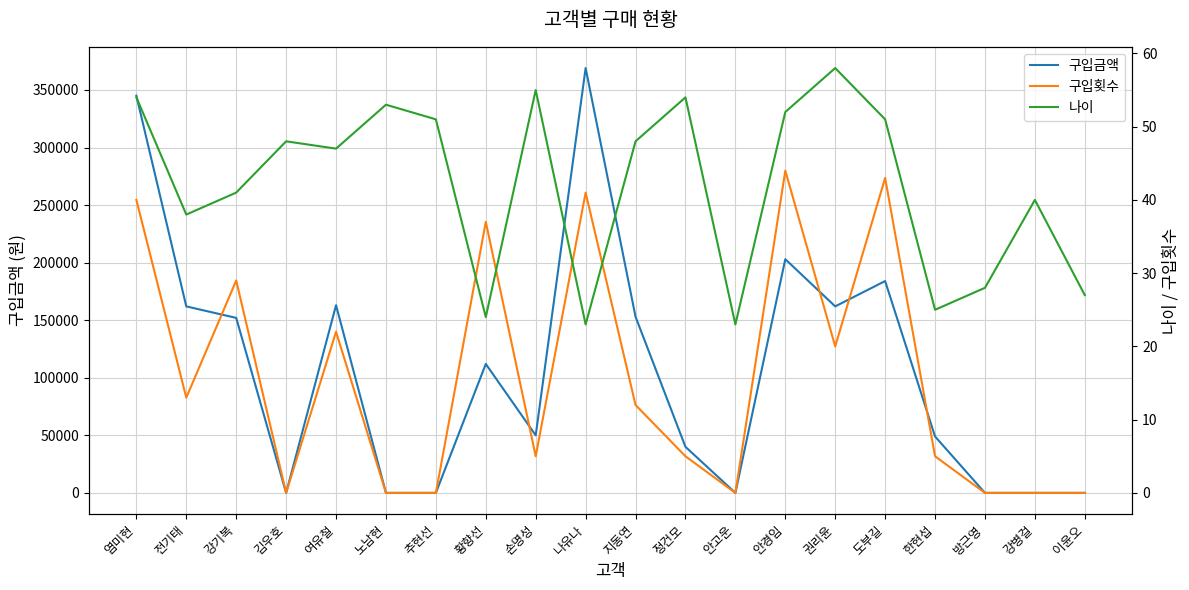

How many values in the 나이 series exceed 48?

8